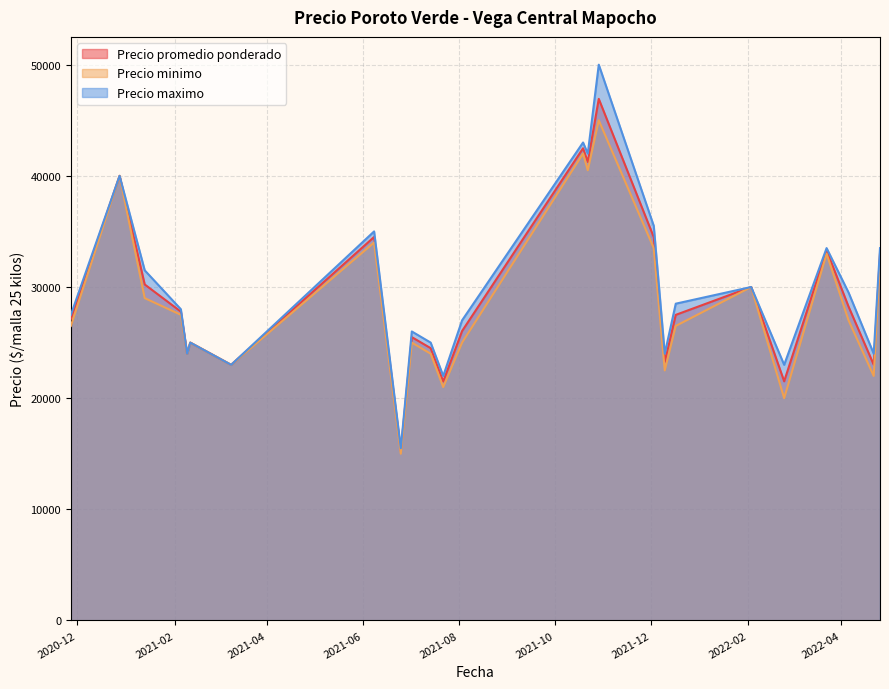

What is the smallest value displayed?

15000.0